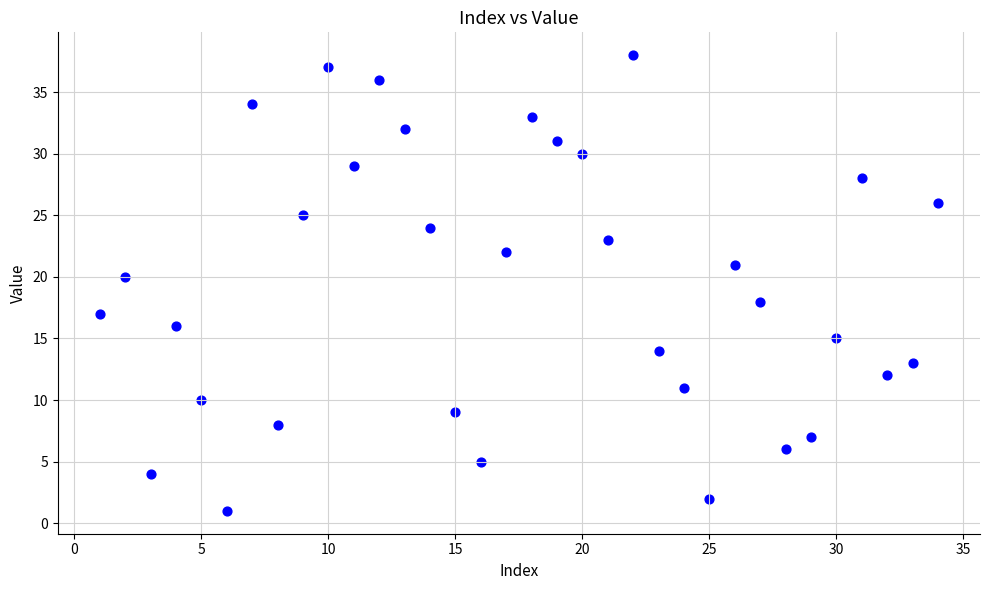

What is the range of X values (max minus min)?

33